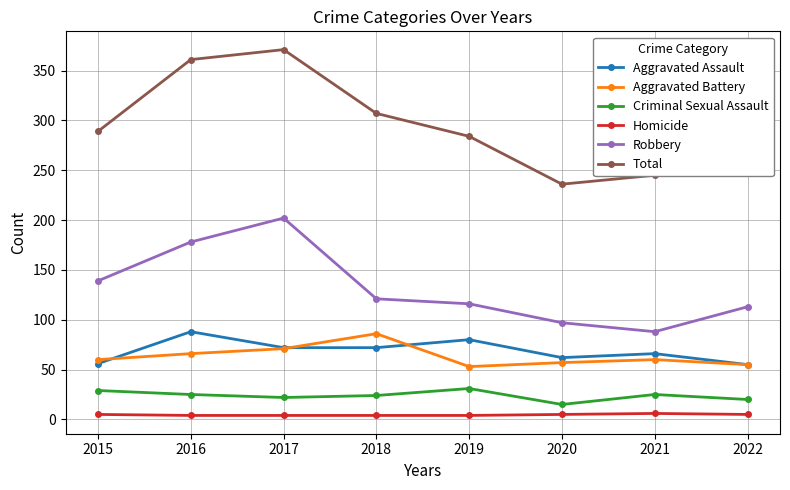

True or false: Aggravated Battery and Criminal Sexual Assault cross at least once.

False